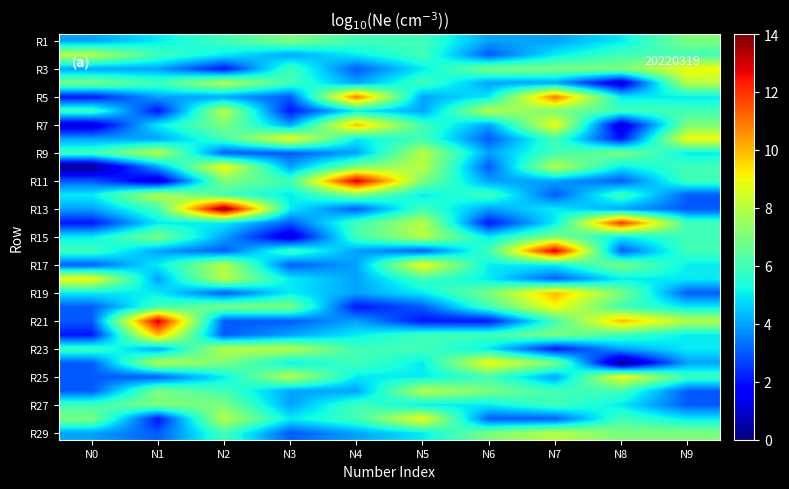

What is the spread (max minus min) of values at N4?

11